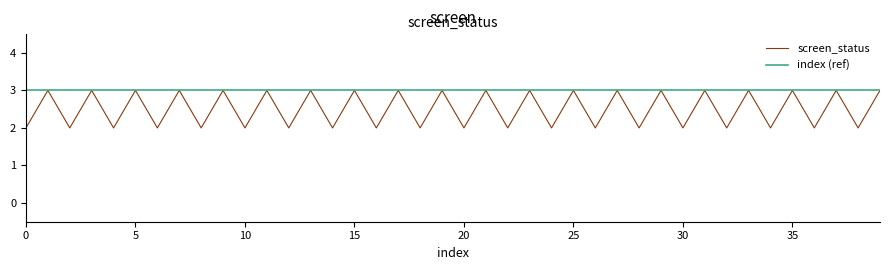

What is the greatest value displayed?

3